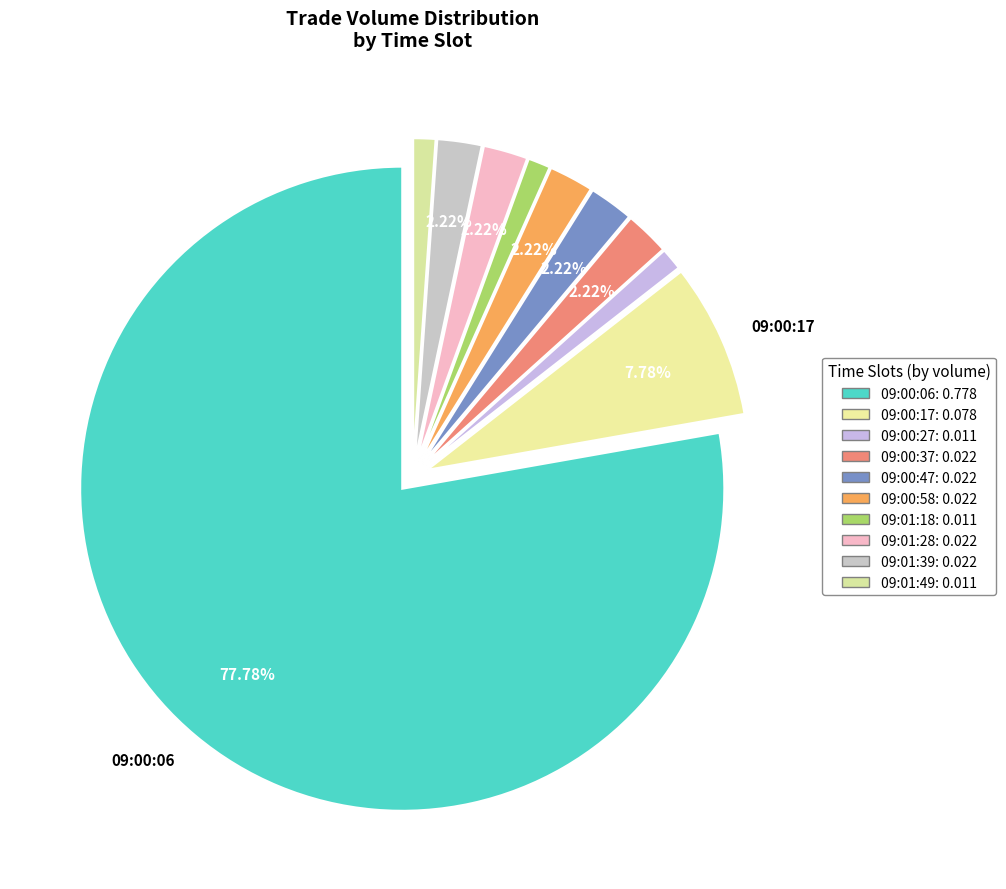

The 09:00:06 slice represents 78% of the pie. True or false?

True